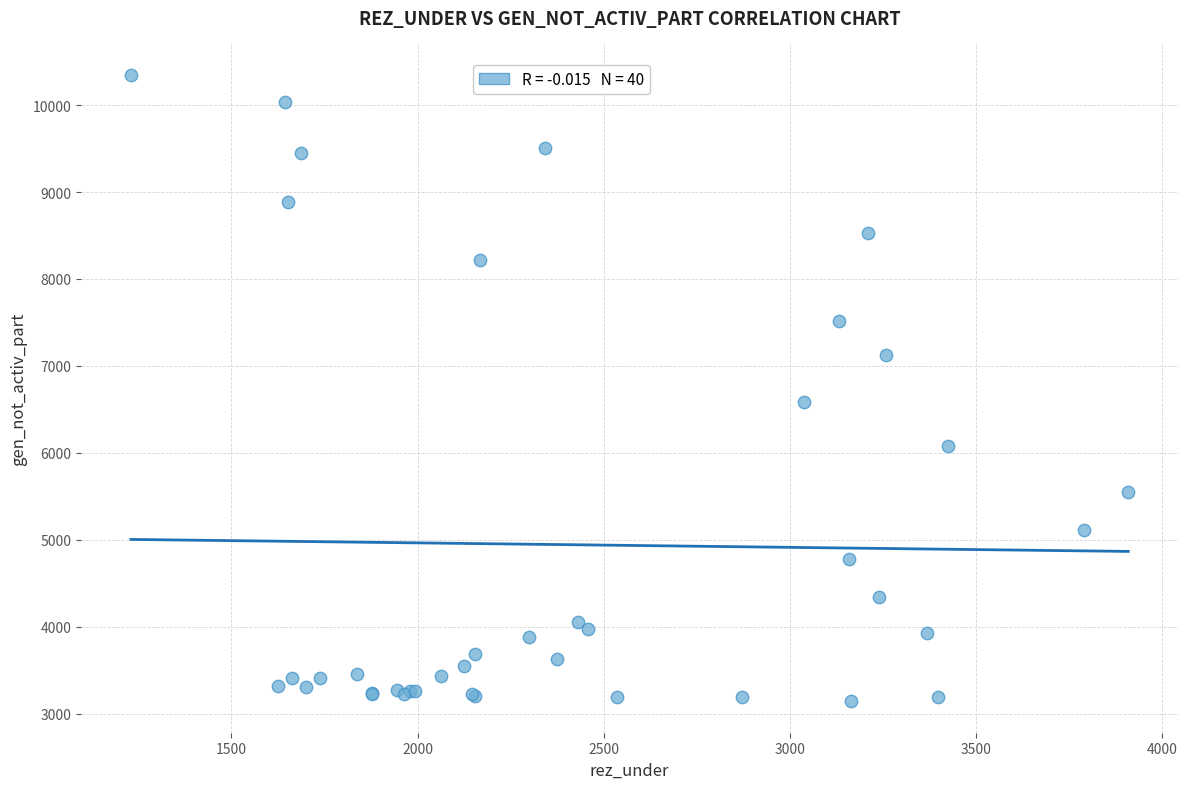

What Y value in the scatter plot is closest to 6745?

6582